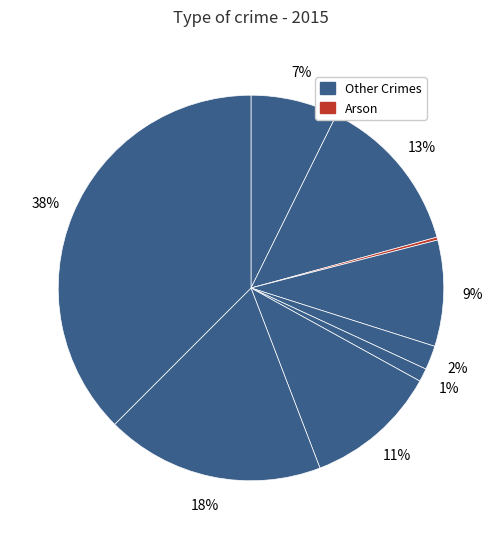

Is there a majority slice in this chart?

No